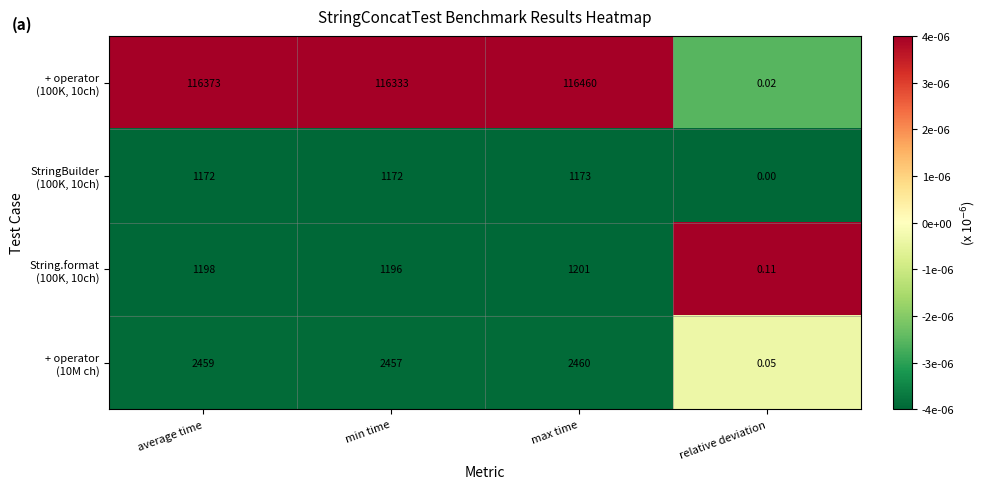

At which category does the chart reach its minimum across all series?

relative deviation